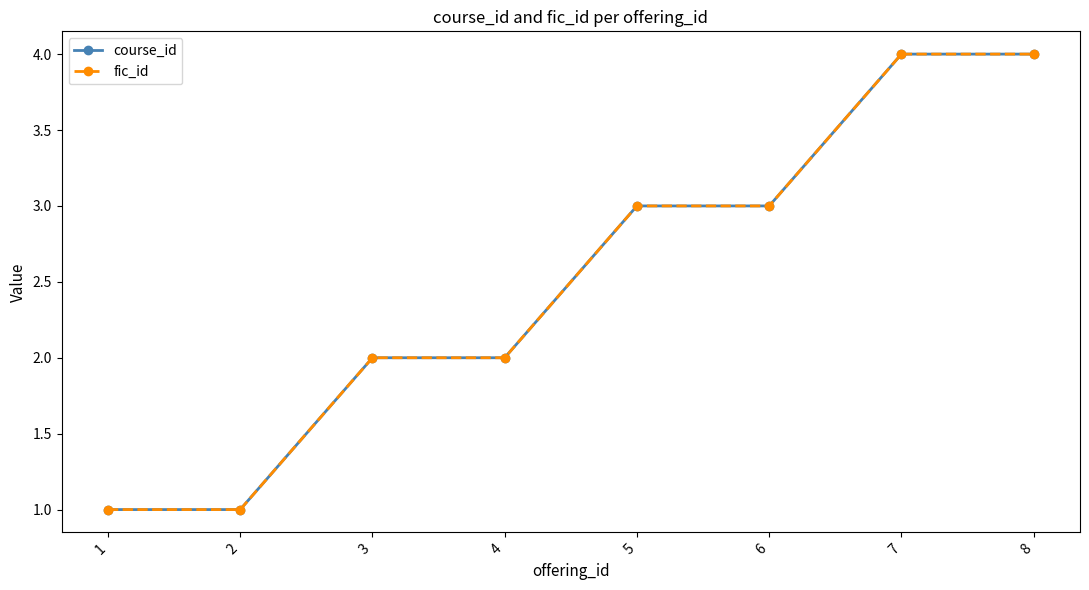

Does the chart have visible grid lines?

No